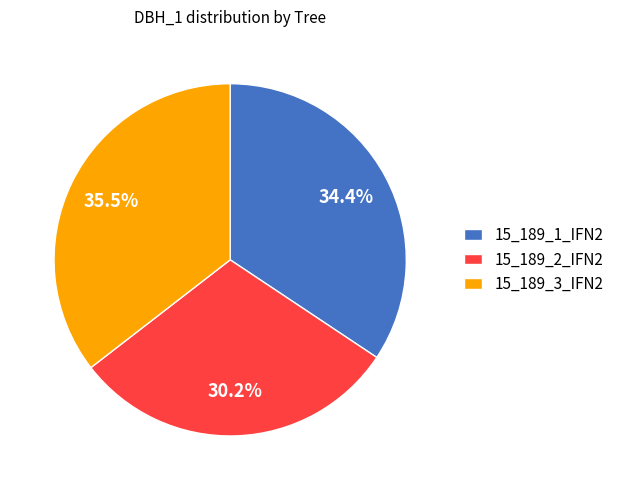

What portion of the pie excludes 15_189_3_IFN2?

64.5%